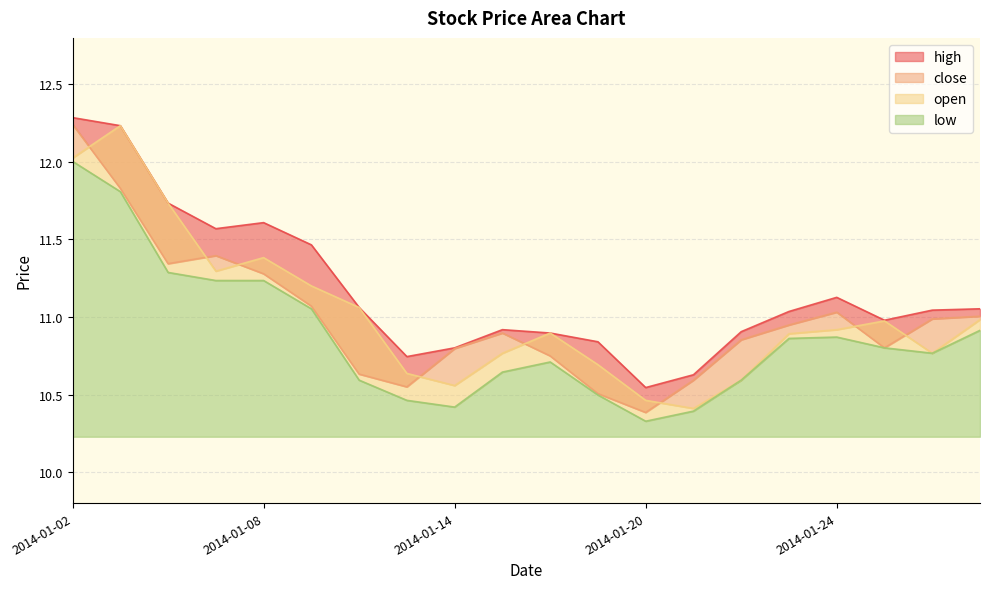

How many interior local valleys does the open series have?

4